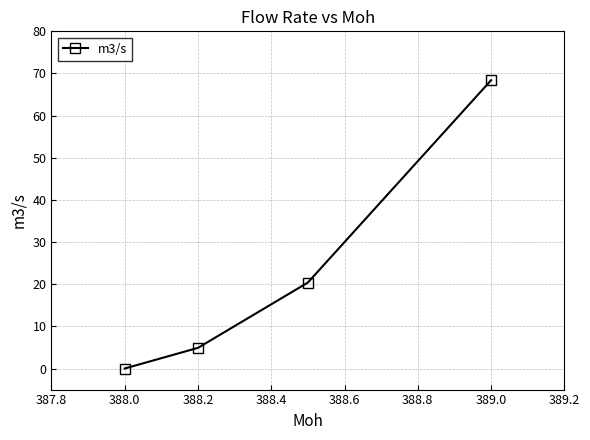

Does the chart display data point markers on the line(s)?

Yes